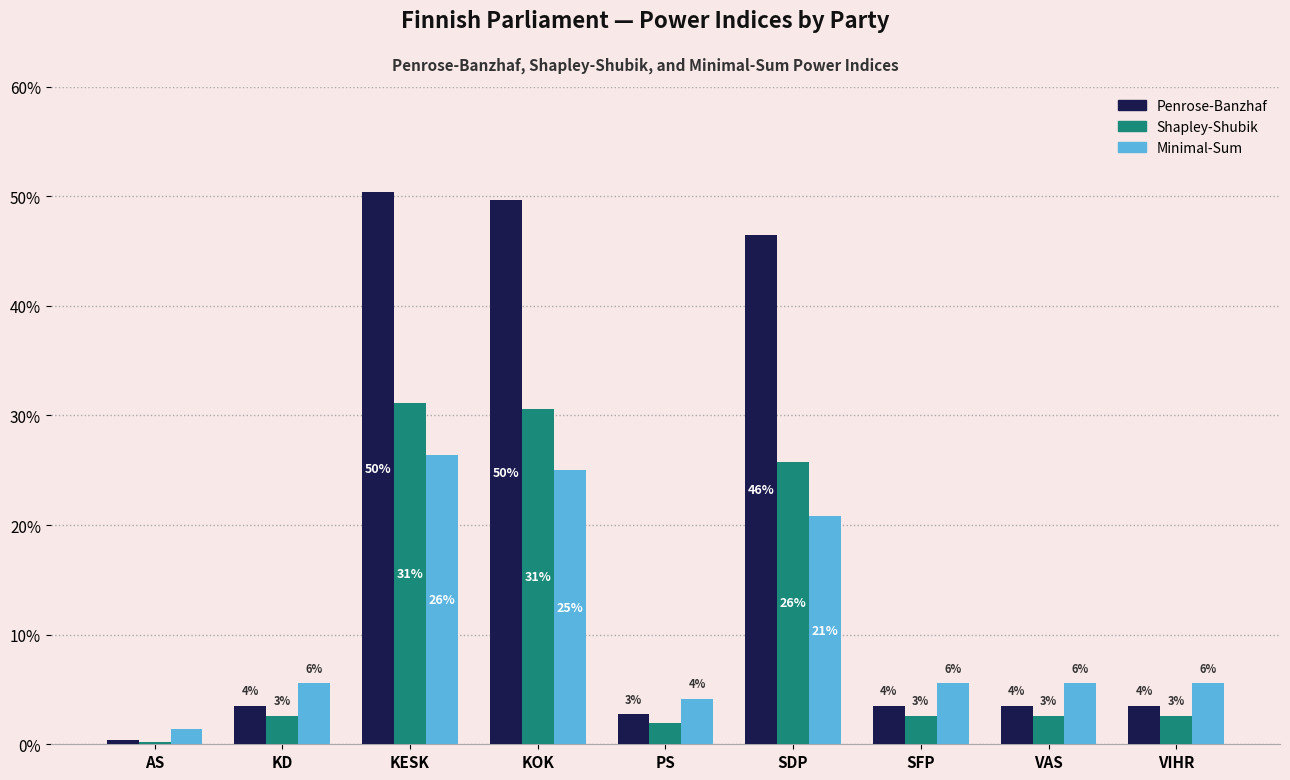

What is the total value across all series at SFP?

0.1